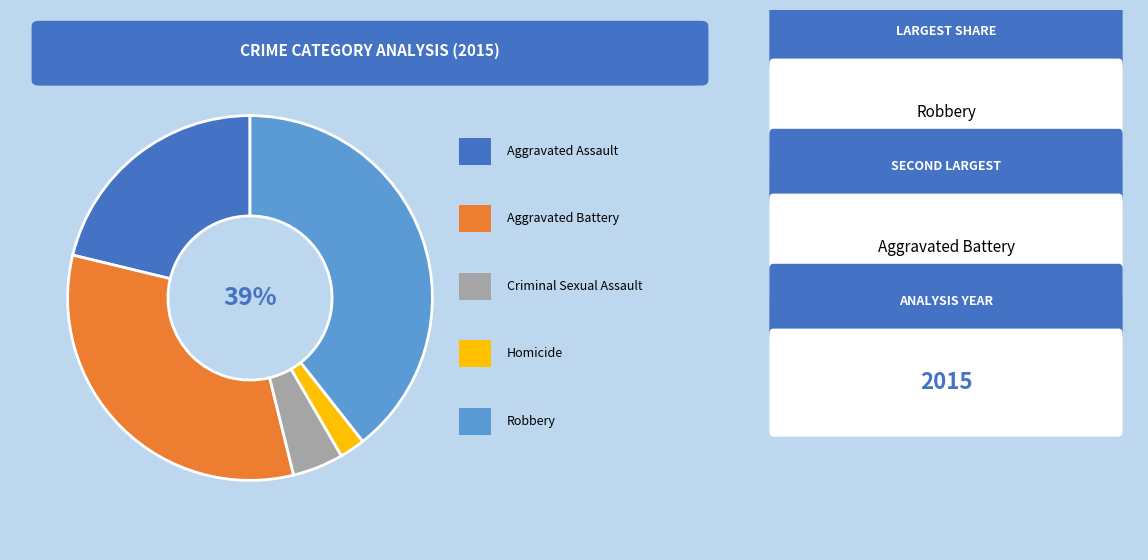

To the nearest percent, what is the average slice percentage?

20%